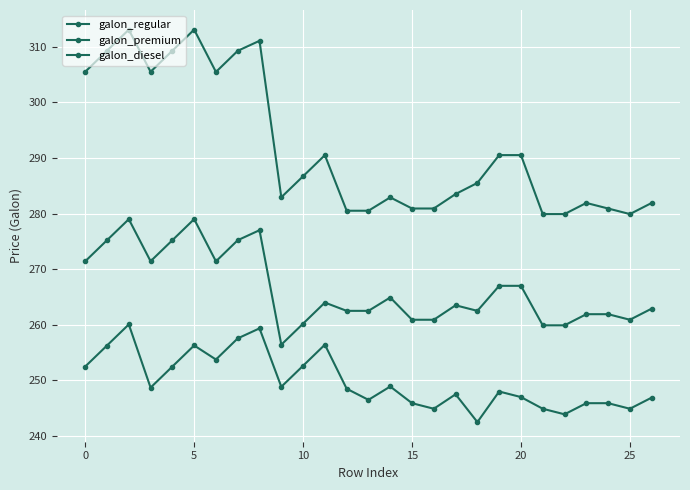

How many lines are shown in the chart?

3